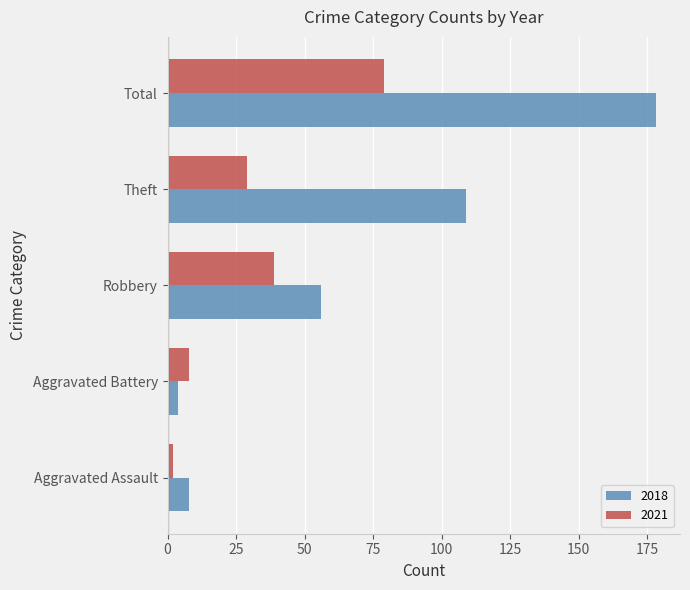

What is the difference between the maximum and minimum values in the 2018 series?

174